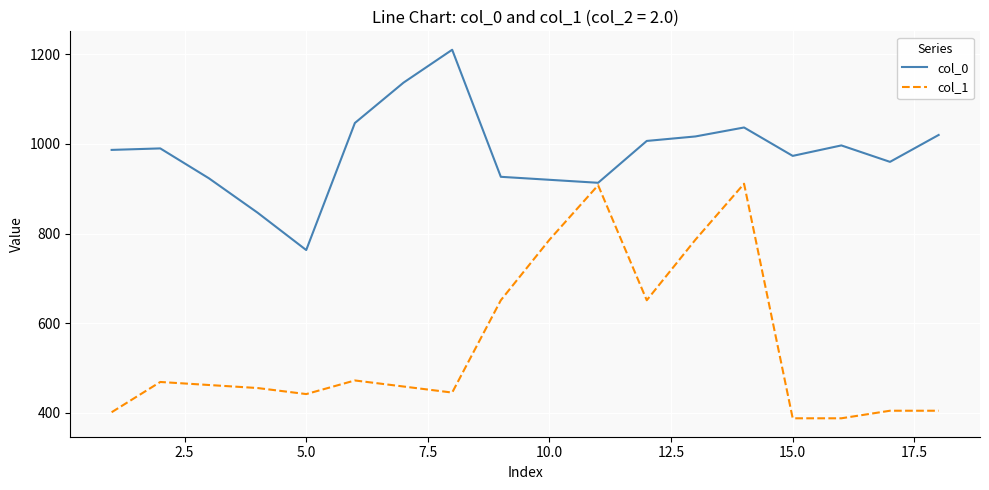

List the series in order of their overall mean, highest first.

col_0, col_1